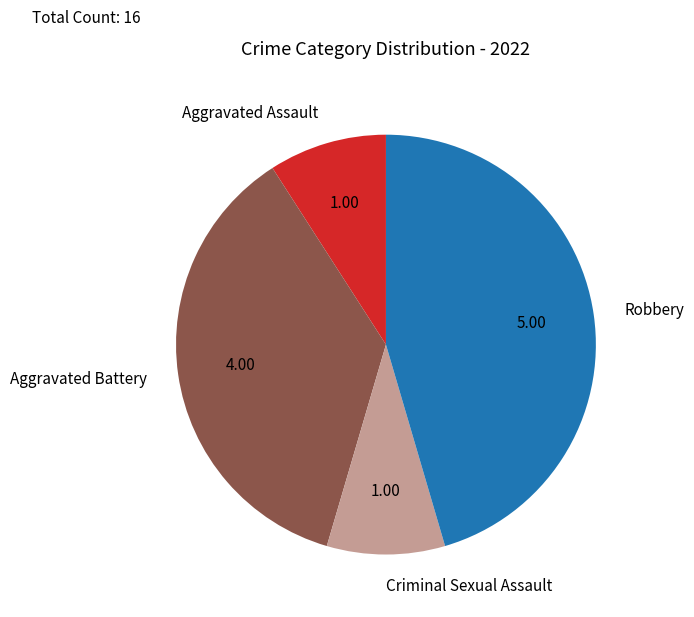

Combined, do Robbery and Aggravated Battery account for over 50%?

Yes